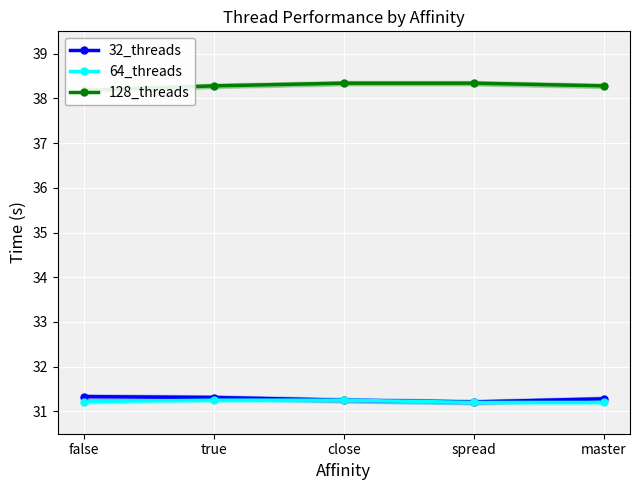

Does the chart display data point markers on the line(s)?

Yes